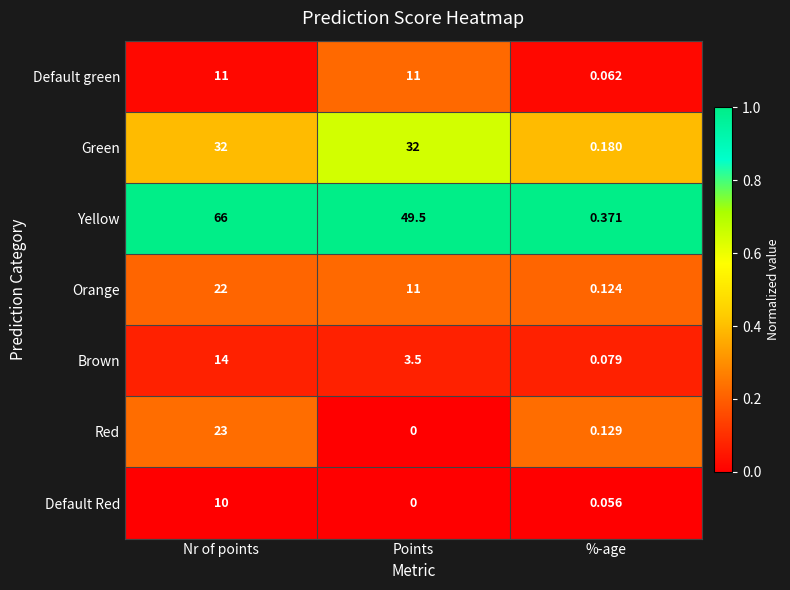

What is the greatest value displayed?

66.0